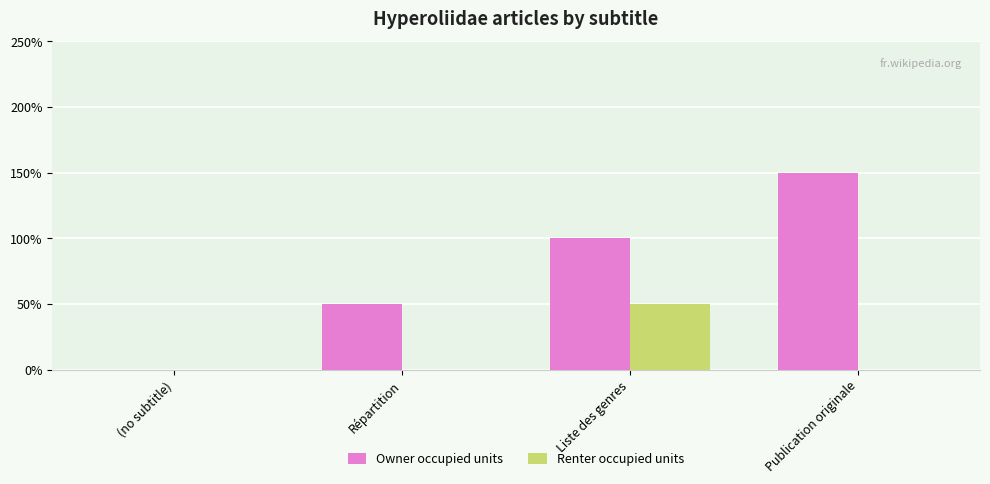

Is it true that Renter occupied units equals 0 at Publication originale?

True